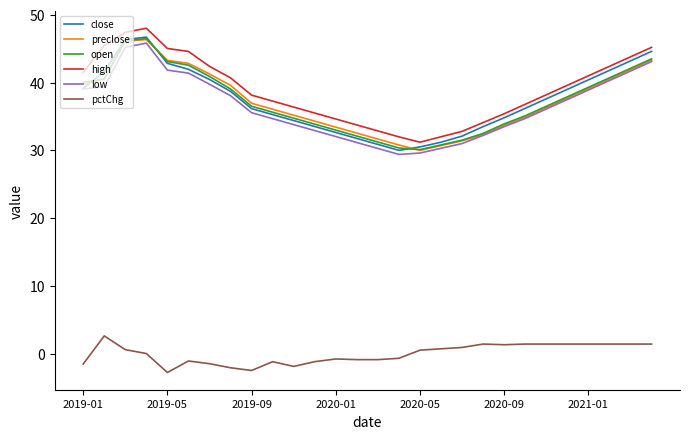

True or false: high and low cross at least once.

False